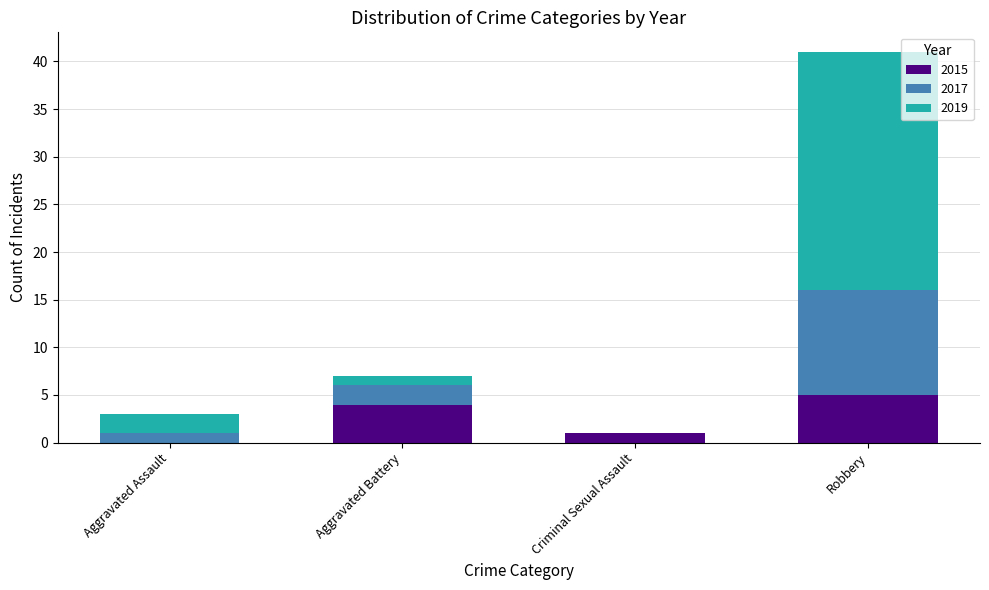

What is the approximate value of 2015 at Robbery?

5